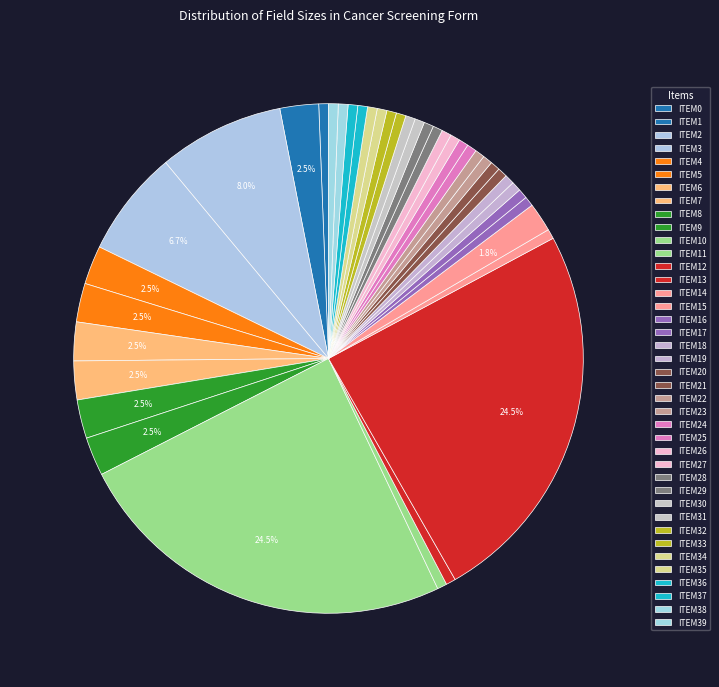

The ITEM26 slice represents 1% of the pie. True or false?

True